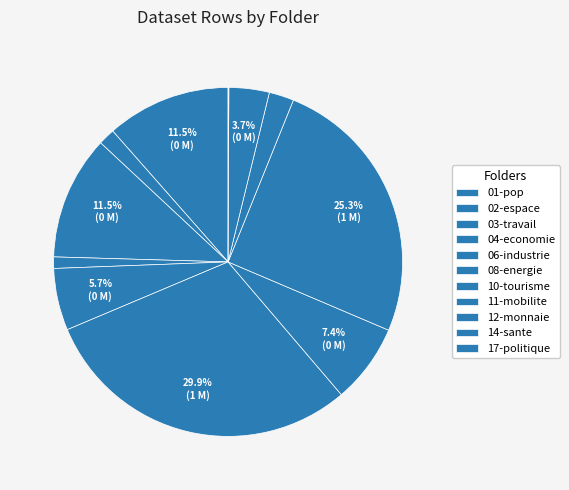

To the nearest percent, what is the difference between the largest and smallest slice percentages?

30%